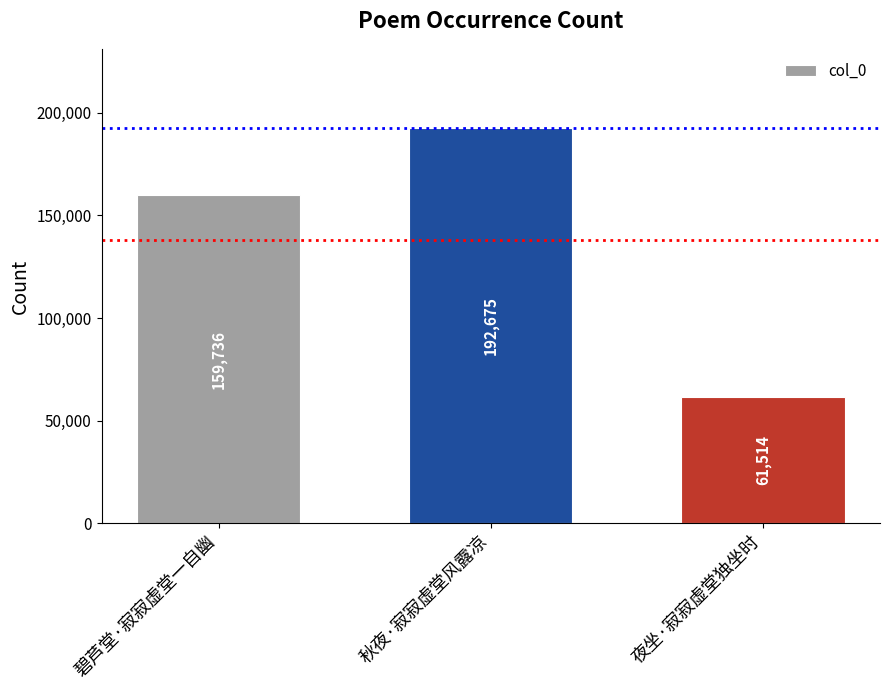

What is the maximum value shown in the chart?

192675